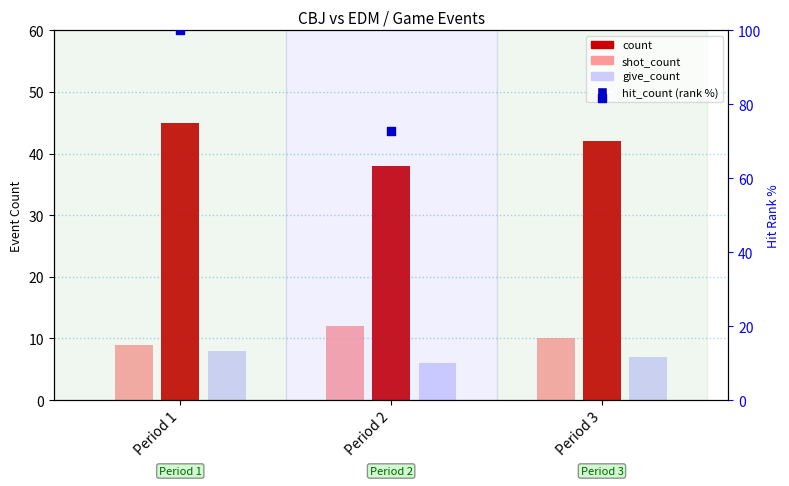

Which series contains the lowest Y value?

give_count